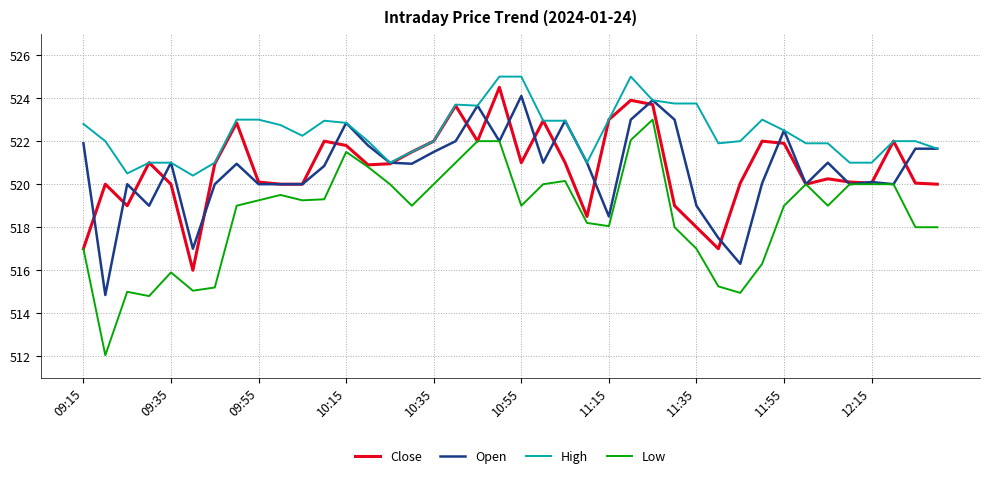

Which series has the largest total across all categories?

High